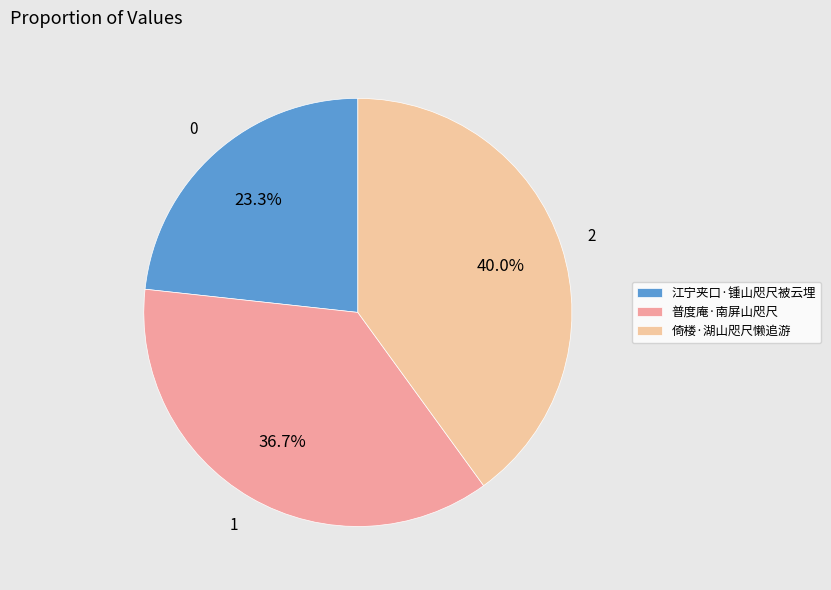

To the nearest percent, what percentage of the pie is 普度庵·南屏山咫尺?

37%